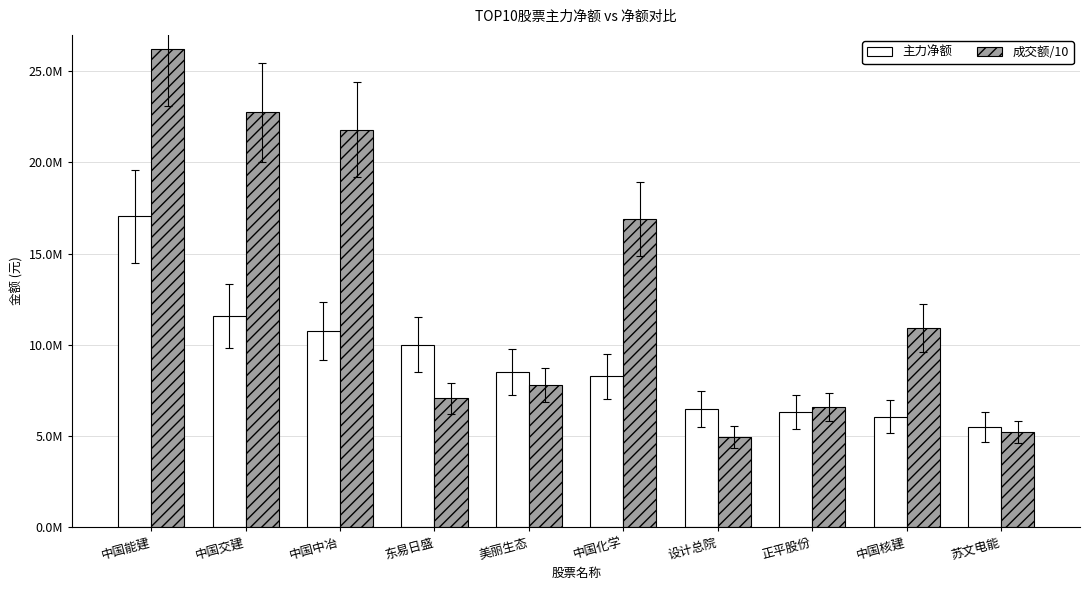

What is the difference between the maximum and minimum values in the 成交额/10 series?

21280518.7